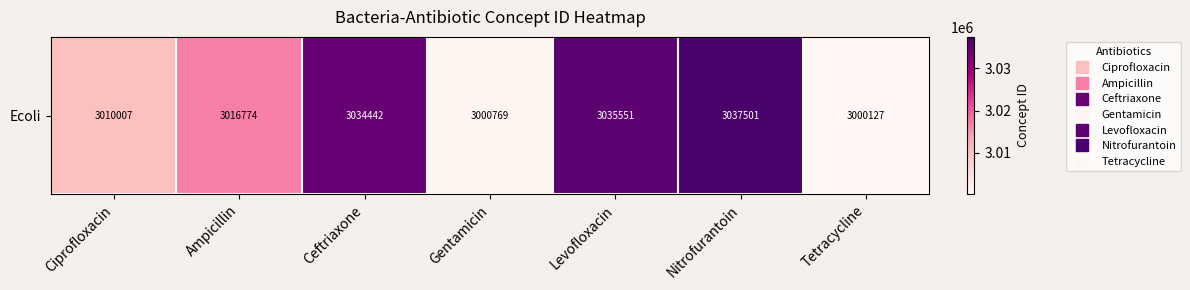

True or false: the data shows 3034442 at Ceftriaxone.

True